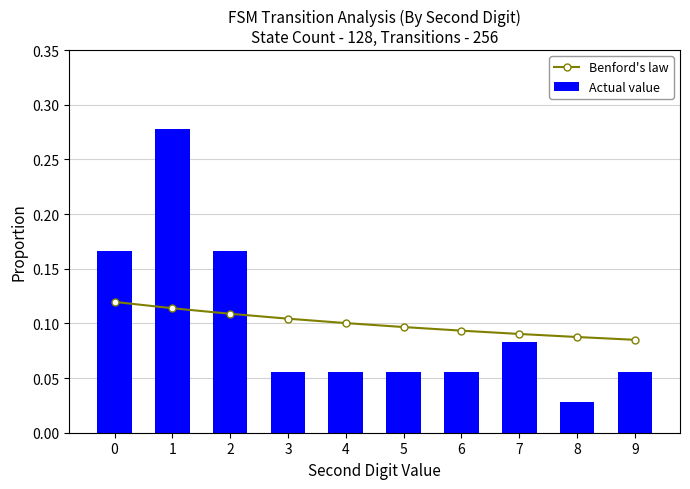

Rank the series by their maximum value, from lowest to highest.

Benford's law, Actual value